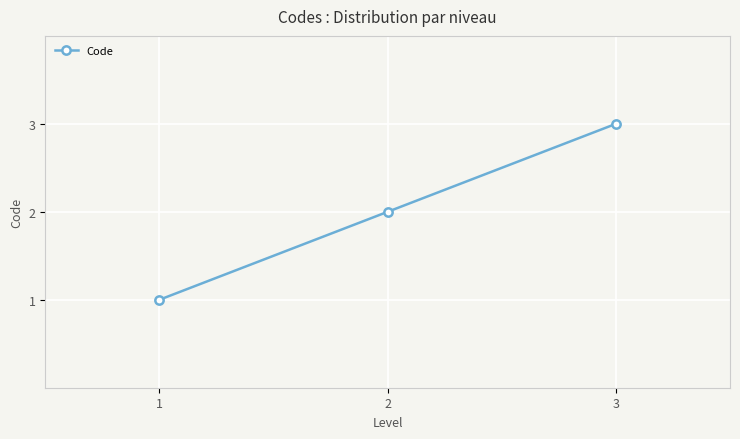

What is the value of the 2nd point from the left?

2